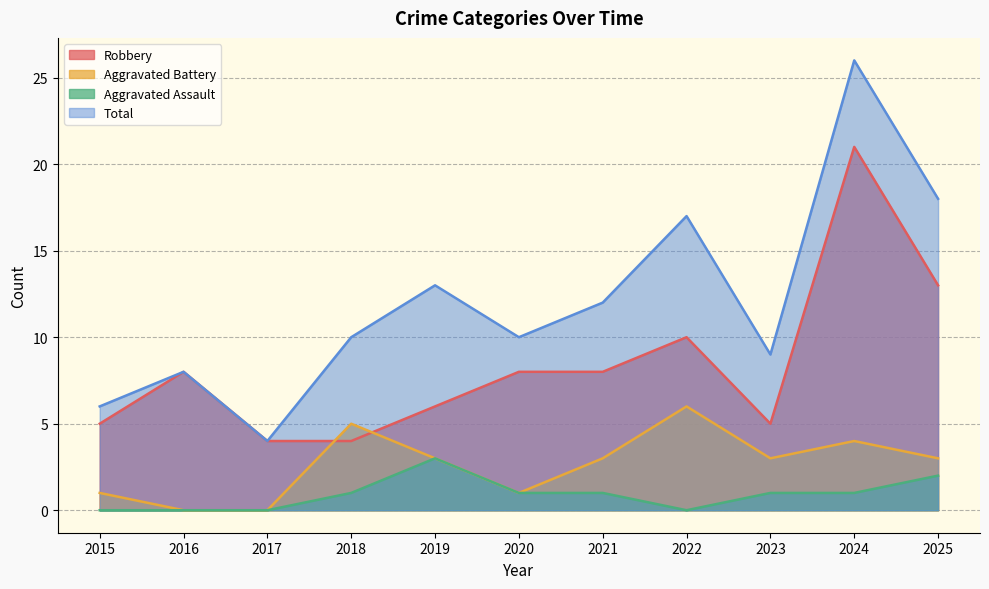

What is the difference between the maximum and second lowest values in the Aggravated Battery series?

6